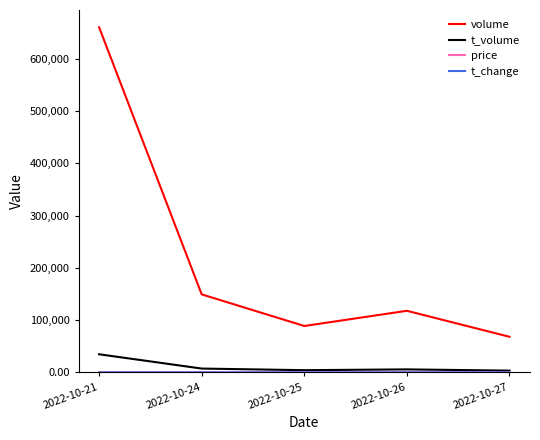

Between 2022-10-24 and 2022-10-27, which series saw the biggest shift?

volume